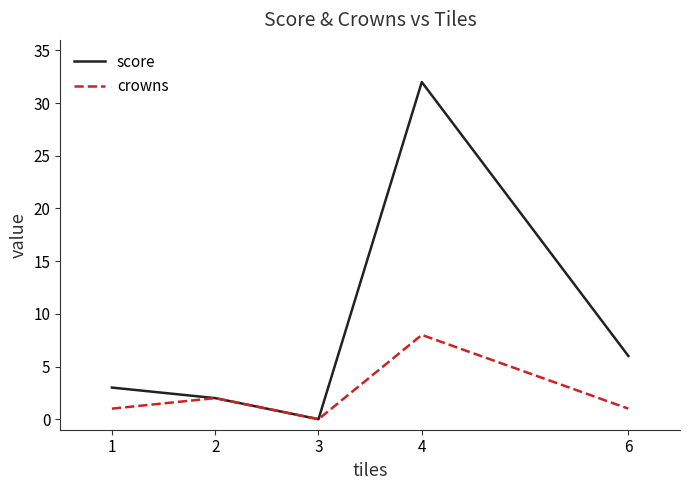

Which series has the widest spread of values?

score